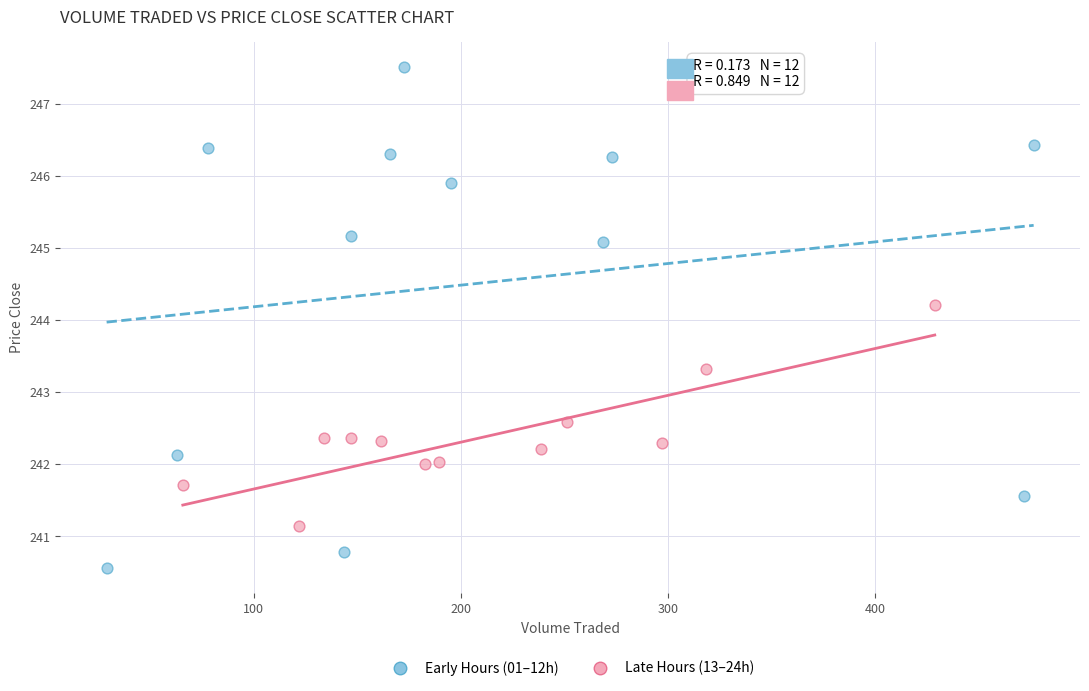

Which series has the widest spread of Y values?

Early Hours (01–12h)